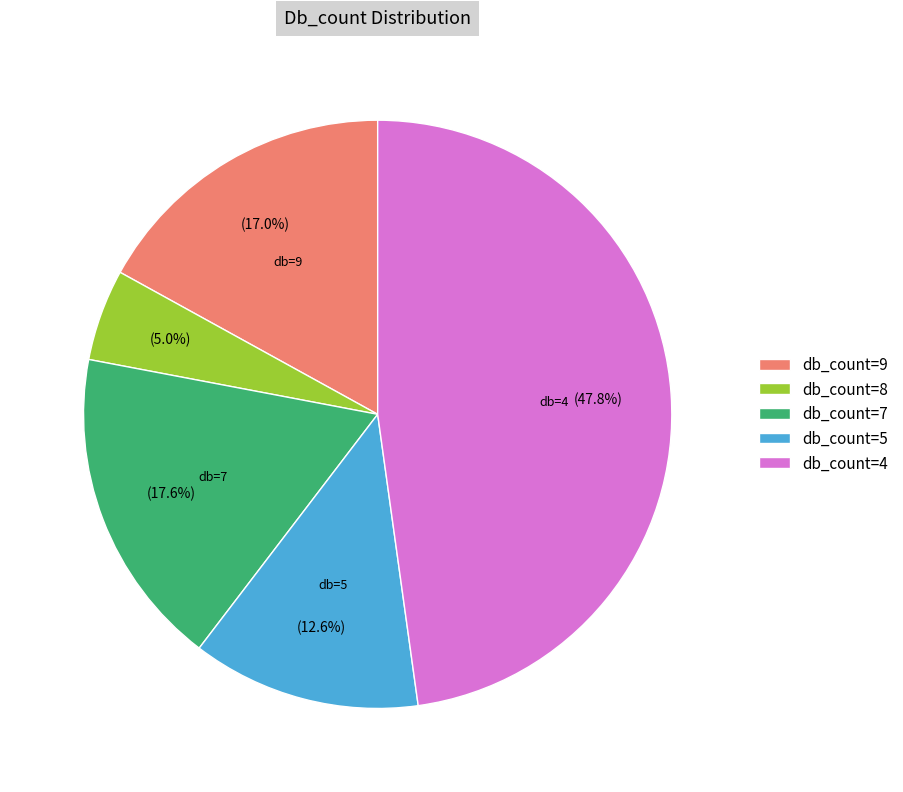

Between db_count=4 and db_count=5, which is larger?

db_count=4